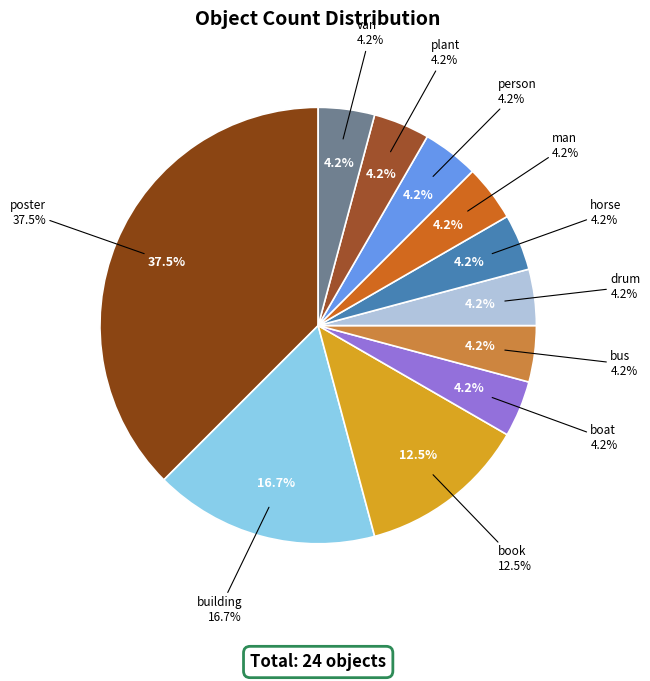

What is the ratio of the value at poster to the value at drum?

9.0